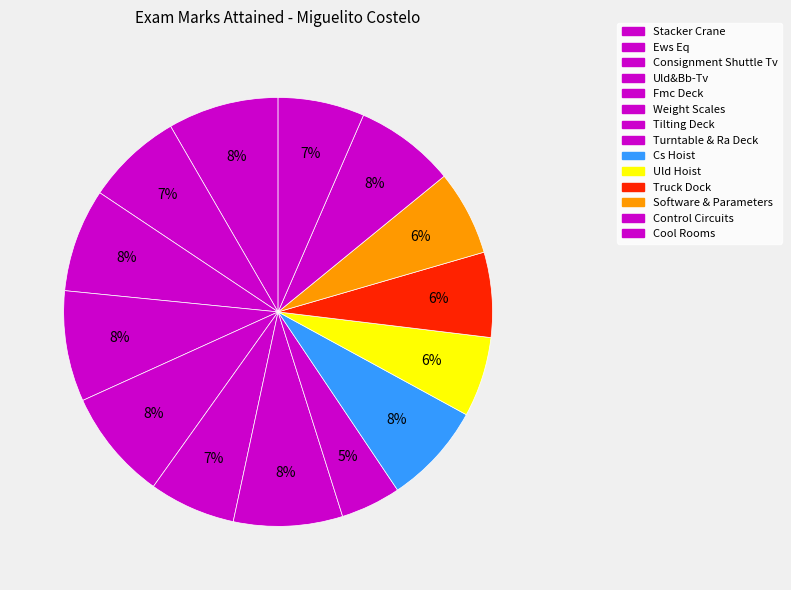

Which slice is the largest?

Stacker Crane